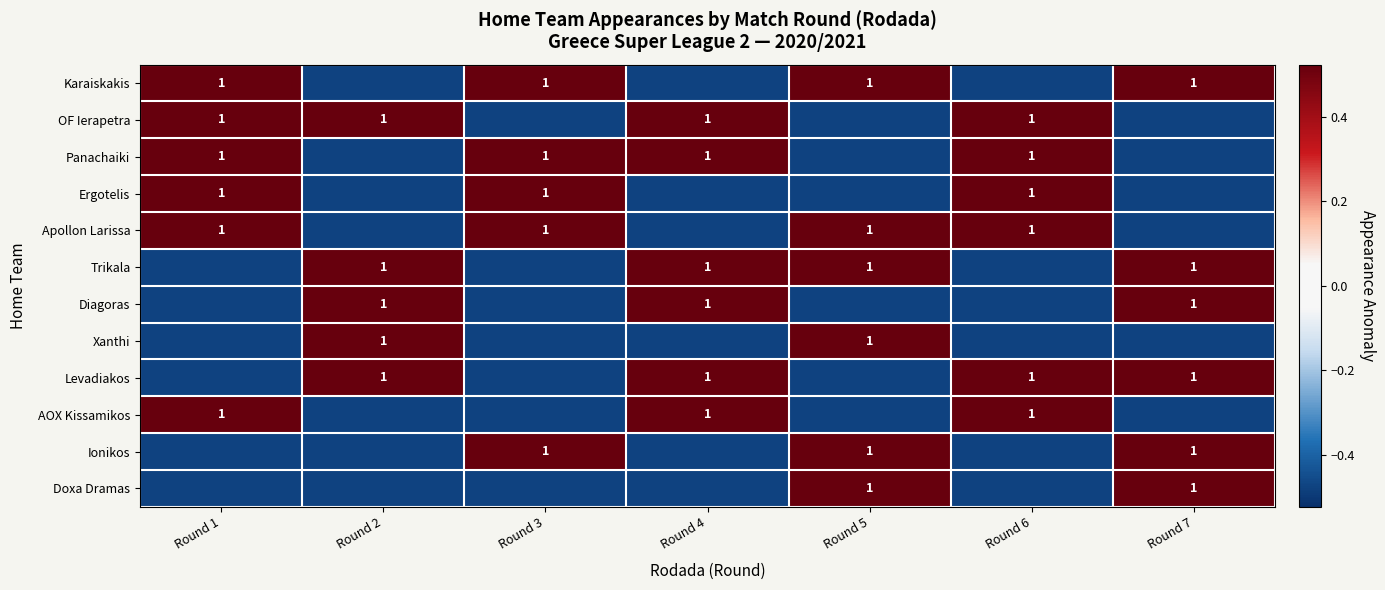

Where does the Ionikos series first go above 0?

Round 3